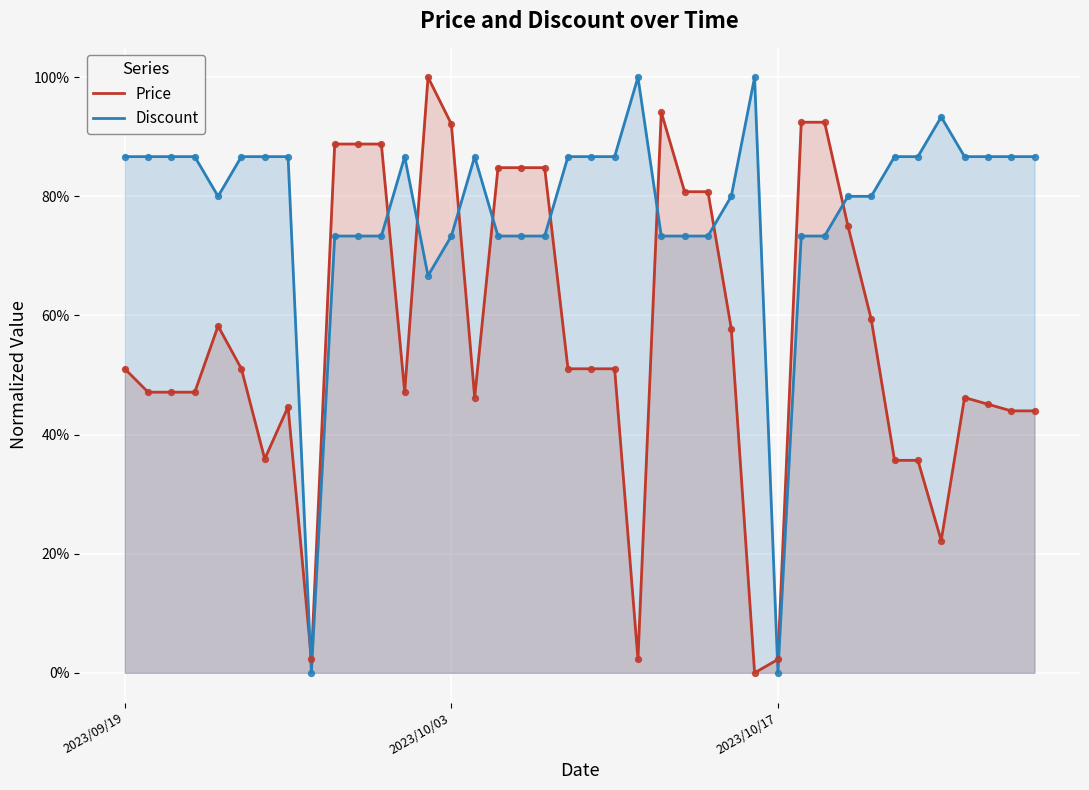

What are all the series names shown in the legend?

Price, Discount